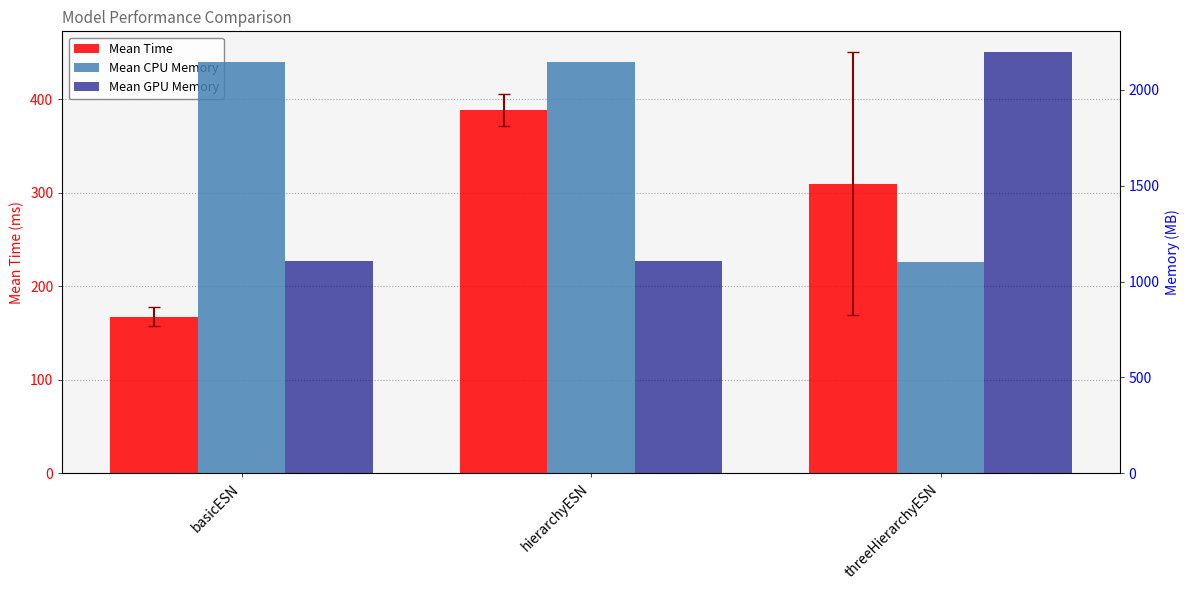

What are all the series names shown in the legend?

Mean Time, Mean CPU Memory, Mean GPU Memory